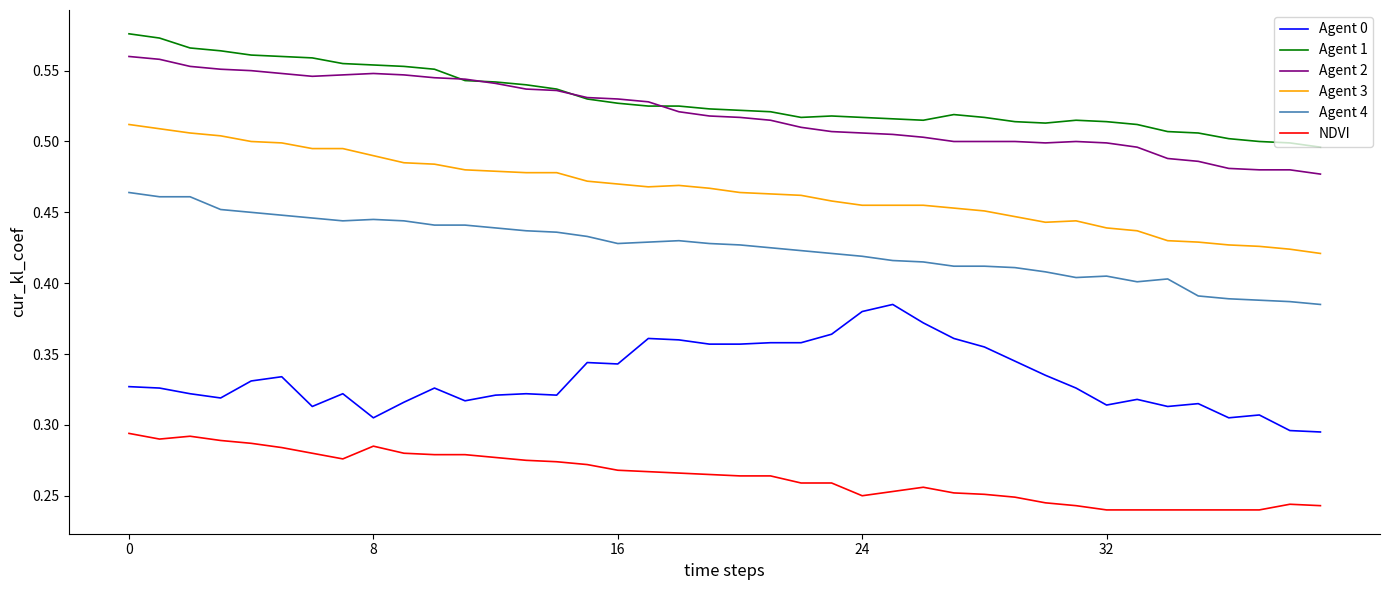

Which series has the largest total across all categories?

Agent 1